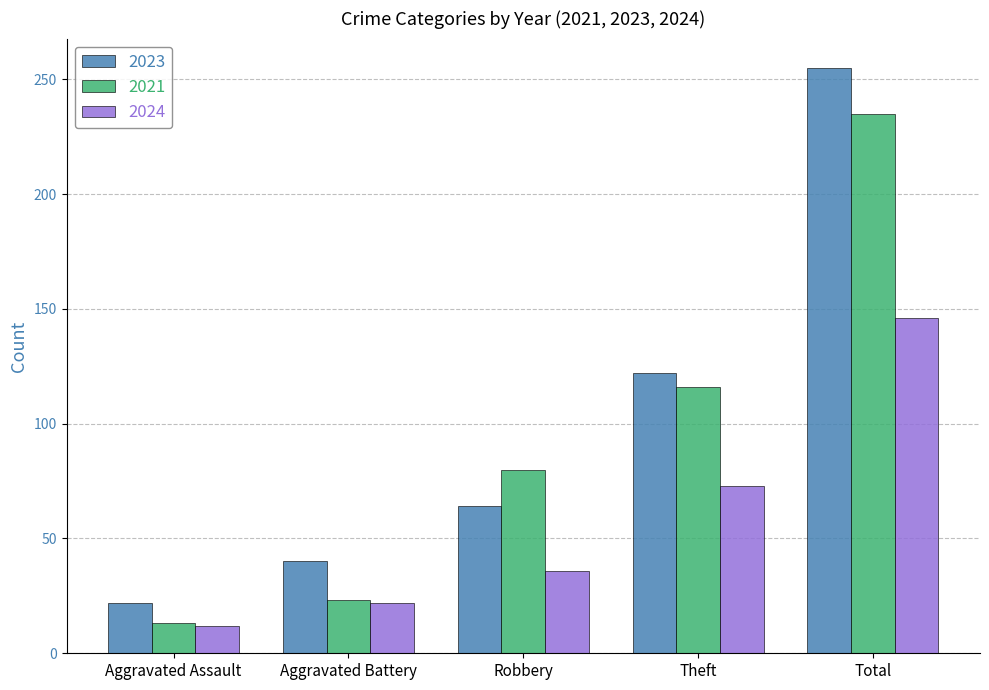

Reading right to left, extract all data points from this chart.

2023: 255	122	64	40	22
2021: 235	116	80	23	13
2024: 146	73	36	22	12